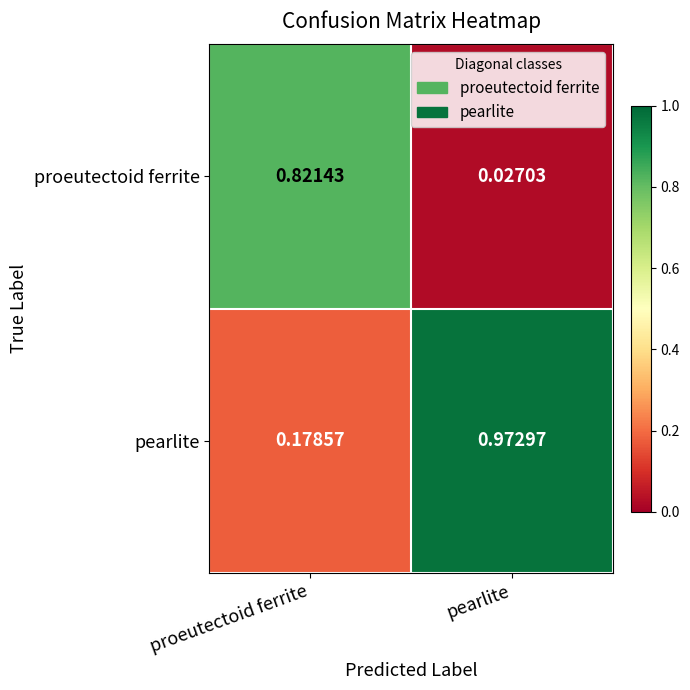

List the labels in order of pearlite value, smallest first.

proeutectoid ferrite, pearlite